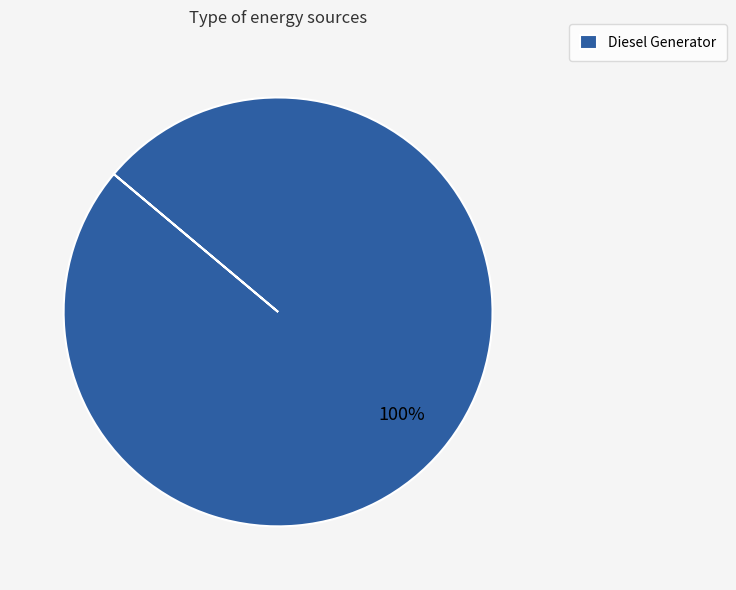

True or false: Diesel Generator accounts for 100% of the total.

True